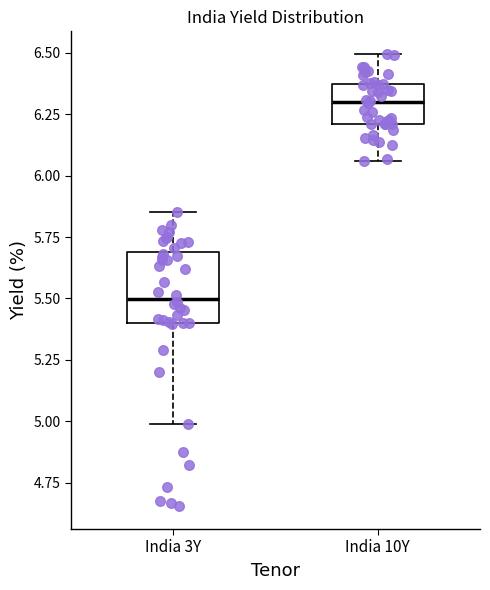

Reading left to right, transcribe this box plot: for each box, give where its median line is, the range the box spans, and where its two whiskers end, as read against the y-axis. The values are not printed on the chart, so give them approximately, as read against the axis.

India 3Y: median 5.50, box 5.40 to 5.70, whiskers 5.00 to 5.85
India 10Y: median 6.30, box 6.20 to 6.35, whiskers 6.05 to 6.50